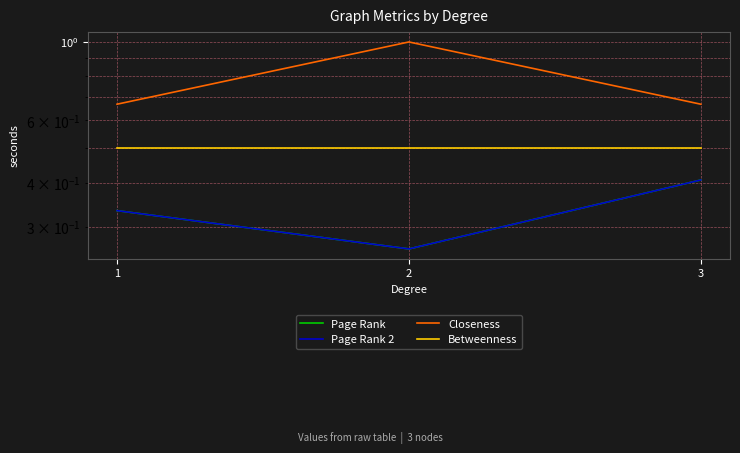

What are all the series names shown in the legend?

Page Rank, Page Rank 2, Closeness, Betweenness